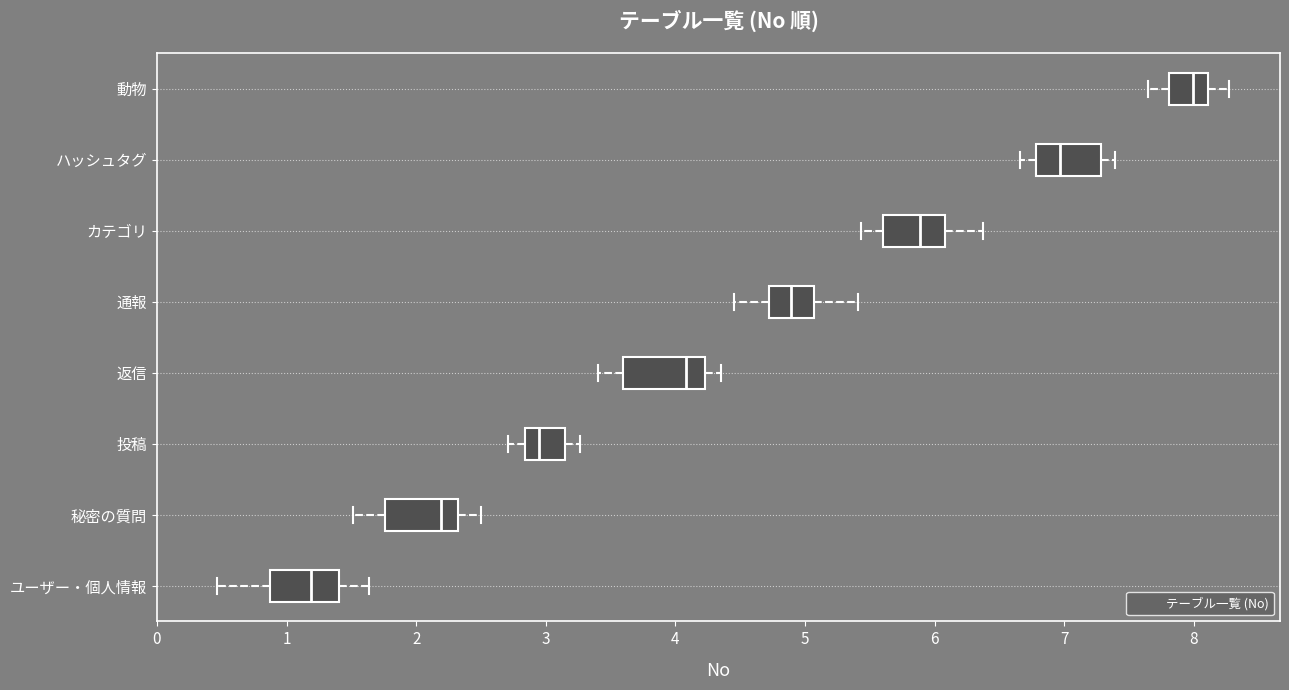

Reading bottom to top, transcribe this box plot: for each box, give where its median line is, the range the box spans, and where its two whiskers end, as read against the x-axis. The values are not printed on the chart, so give them approximately, as read against the axis.

ユーザー・個人情報: median 1.2, box 0.9 to 1.4, whiskers 0.5 to 1.6
秘密の質問: median 2.2, box 1.8 to 2.3, whiskers 1.5 to 2.5
投稿: median 3.0, box 2.8 to 3.1, whiskers 2.7 to 3.3
返信: median 4.1, box 3.6 to 4.2, whiskers 3.4 to 4.3
通報: median 4.9, box 4.7 to 5.1, whiskers 4.5 to 5.4
カテゴリ: median 5.9, box 5.6 to 6.1, whiskers 5.4 to 6.4
ハッシュタグ: median 7.0, box 6.8 to 7.3, whiskers 6.7 to 7.4
動物: median 8.0, box 7.8 to 8.1, whiskers 7.6 to 8.3